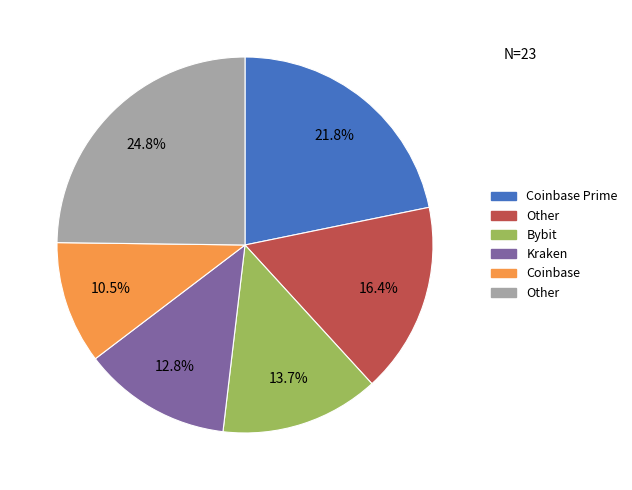

Is there any slice that represents more than half of the pie?

No